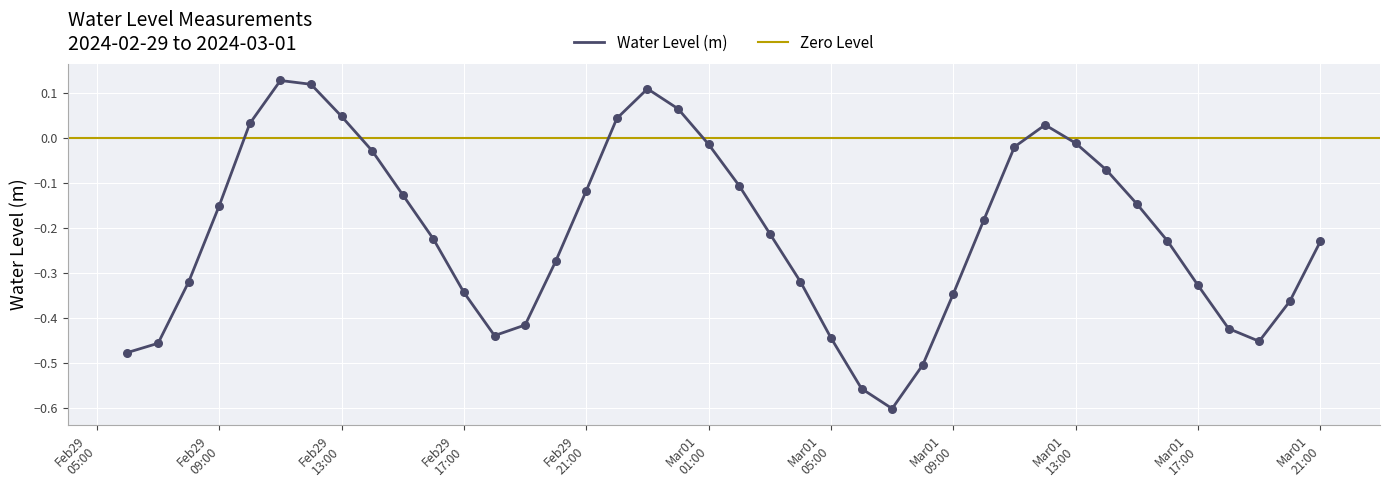

Which has a higher value, 2024-02-29 10:00 or 2024-02-29 16:00?

2024-02-29 10:00